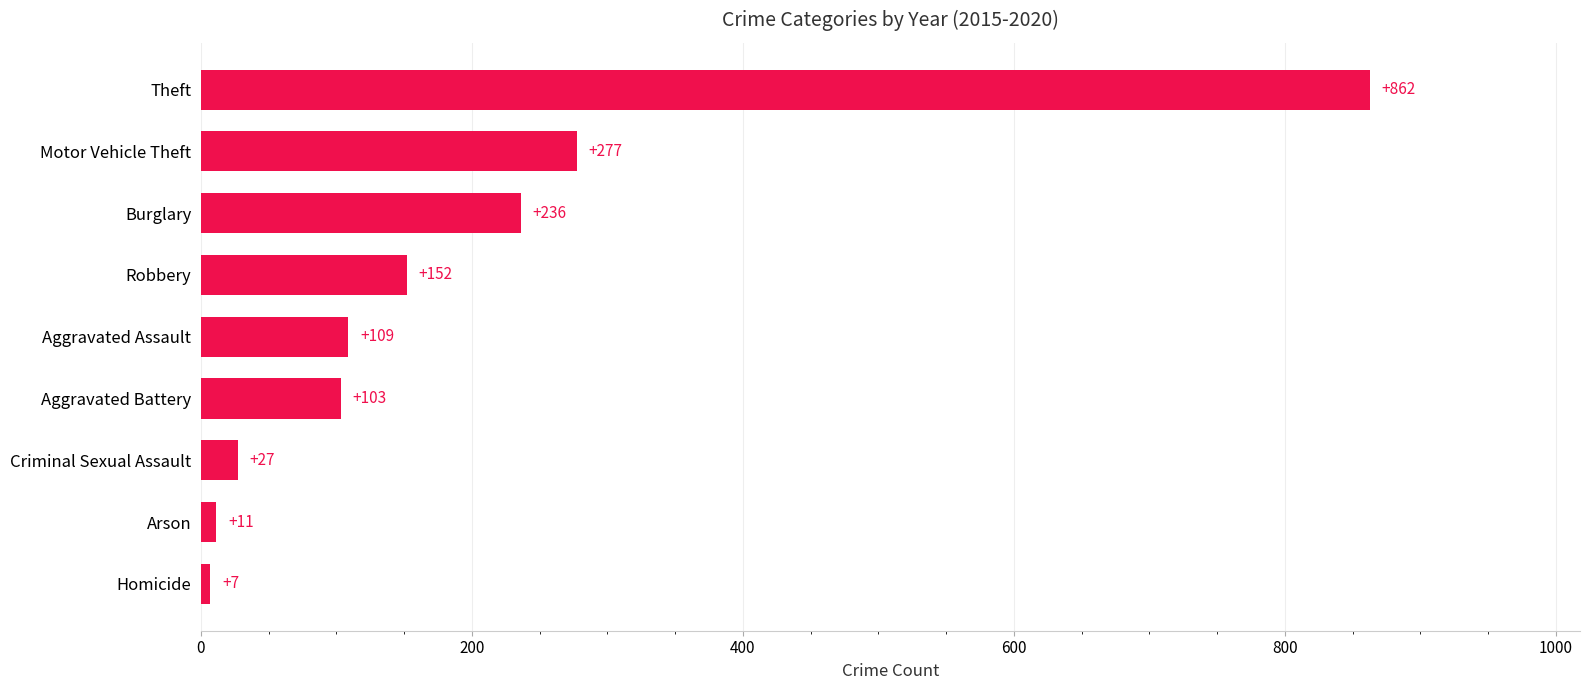

Does the chart contain stacked bars?

No